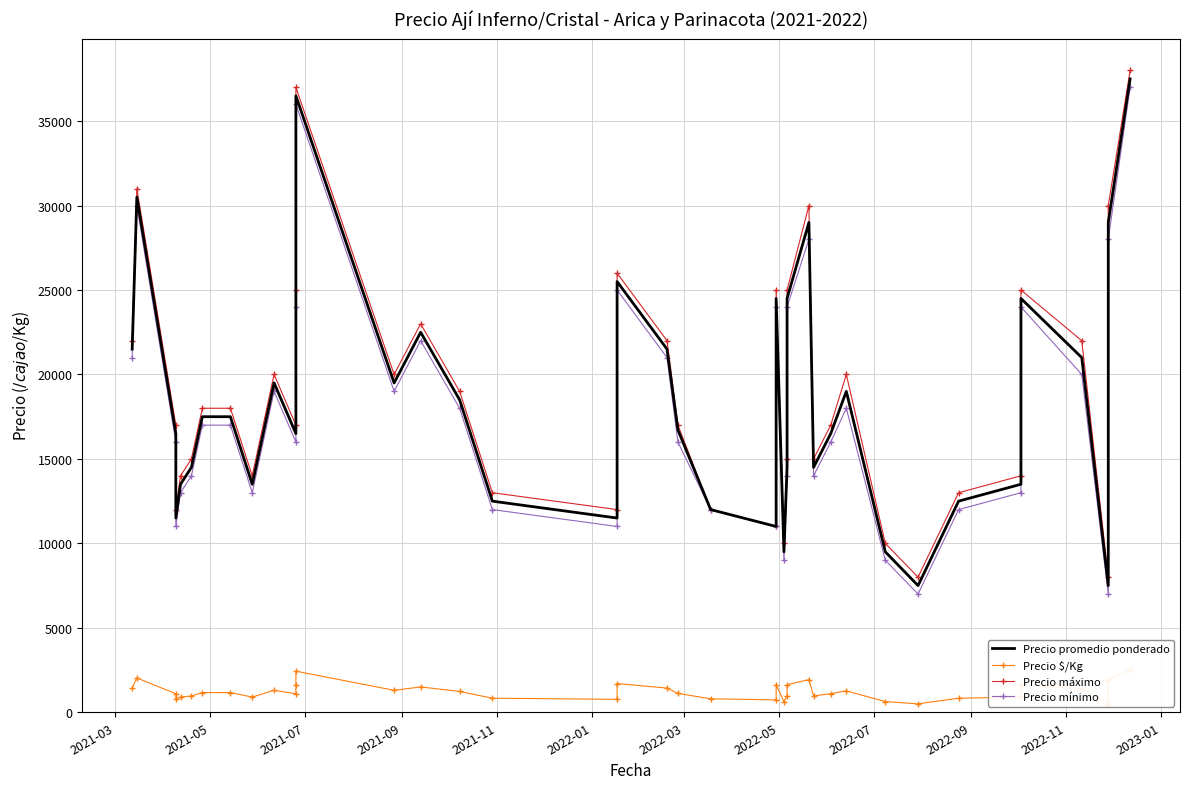

How many data points in Precio $/Kg are above 1167?

18